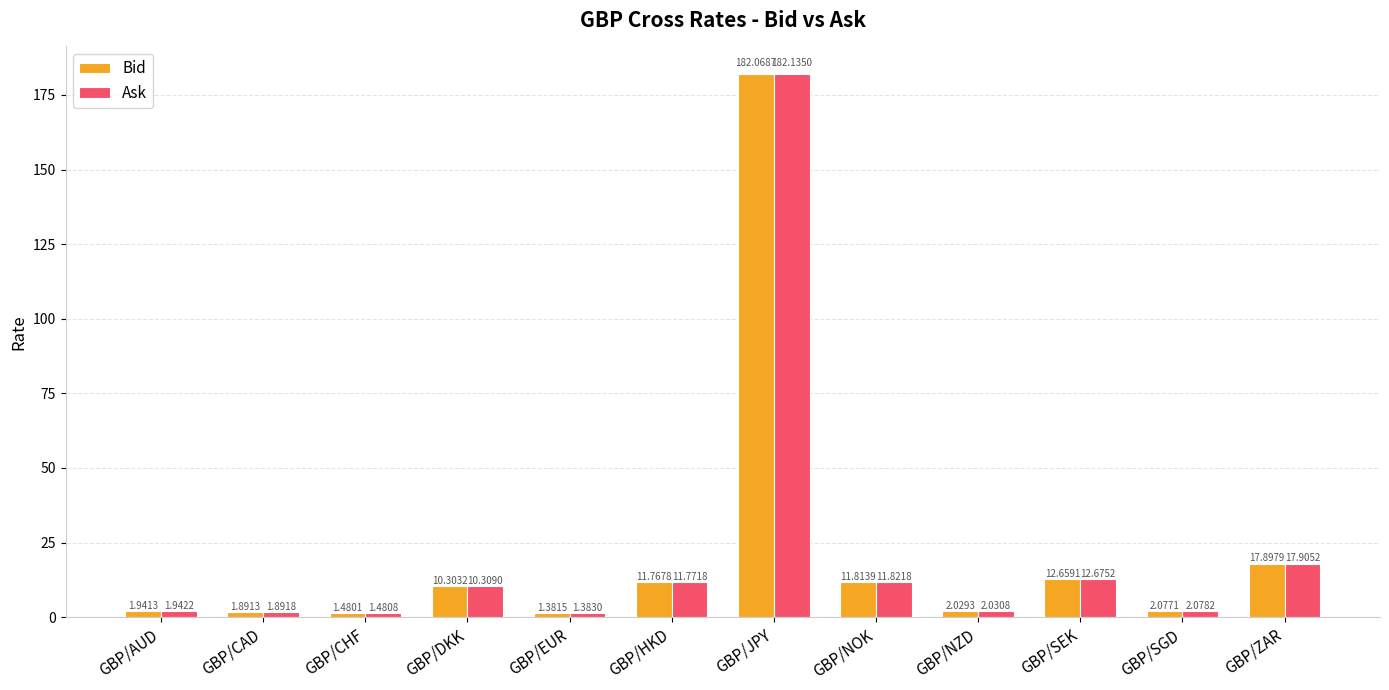

List the labels in order of Bid value, smallest first.

GBP/EUR, GBP/CHF, GBP/CAD, GBP/AUD, GBP/NZD, GBP/SGD, GBP/DKK, GBP/HKD, GBP/NOK, GBP/SEK, GBP/ZAR, GBP/JPY